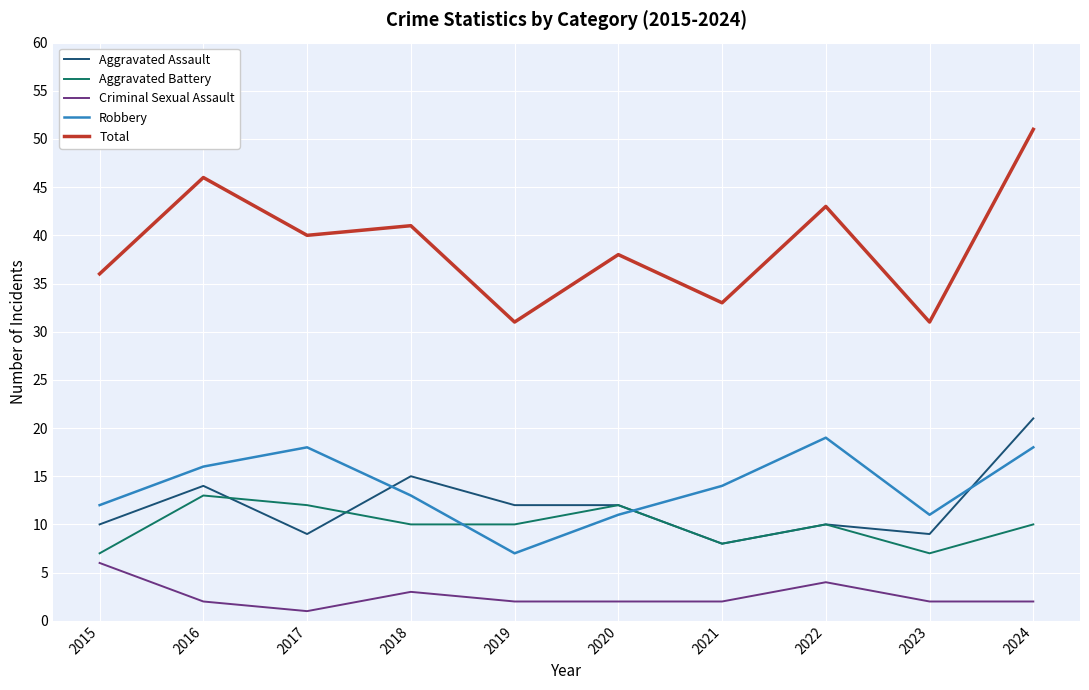

What is the difference between the Aggravated Assault values at 2017 and 2020?

3